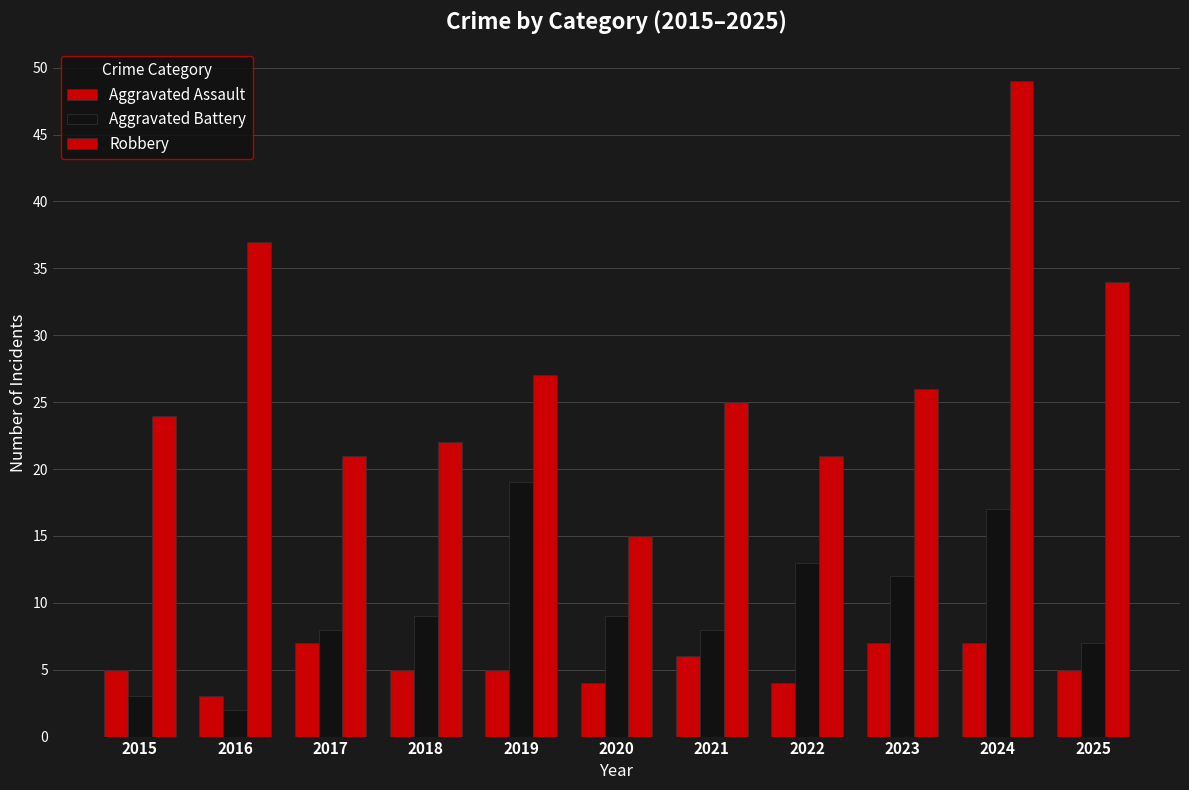

How many series are shown in this chart?

3